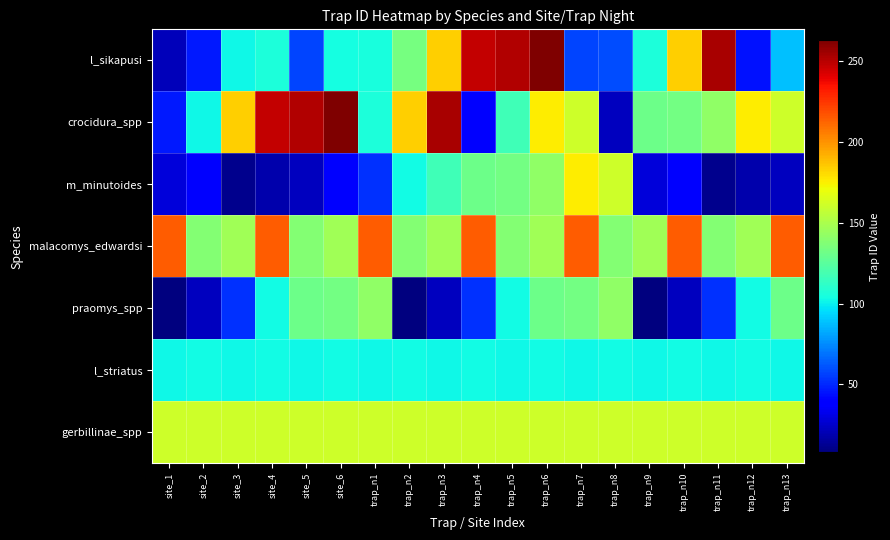

List the series in order of their peak value, highest first.

l_sikapusi, crocidura_spp, malacomys_edwardsi, m_minutoides, gerbillinae_spp, praomys_spp, l_striatus